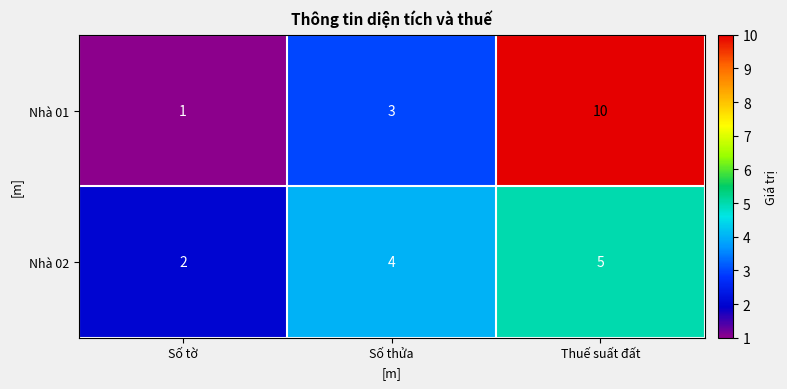

At Số tờ, list the series in order from largest to smallest.

Nhà 02, Nhà 01